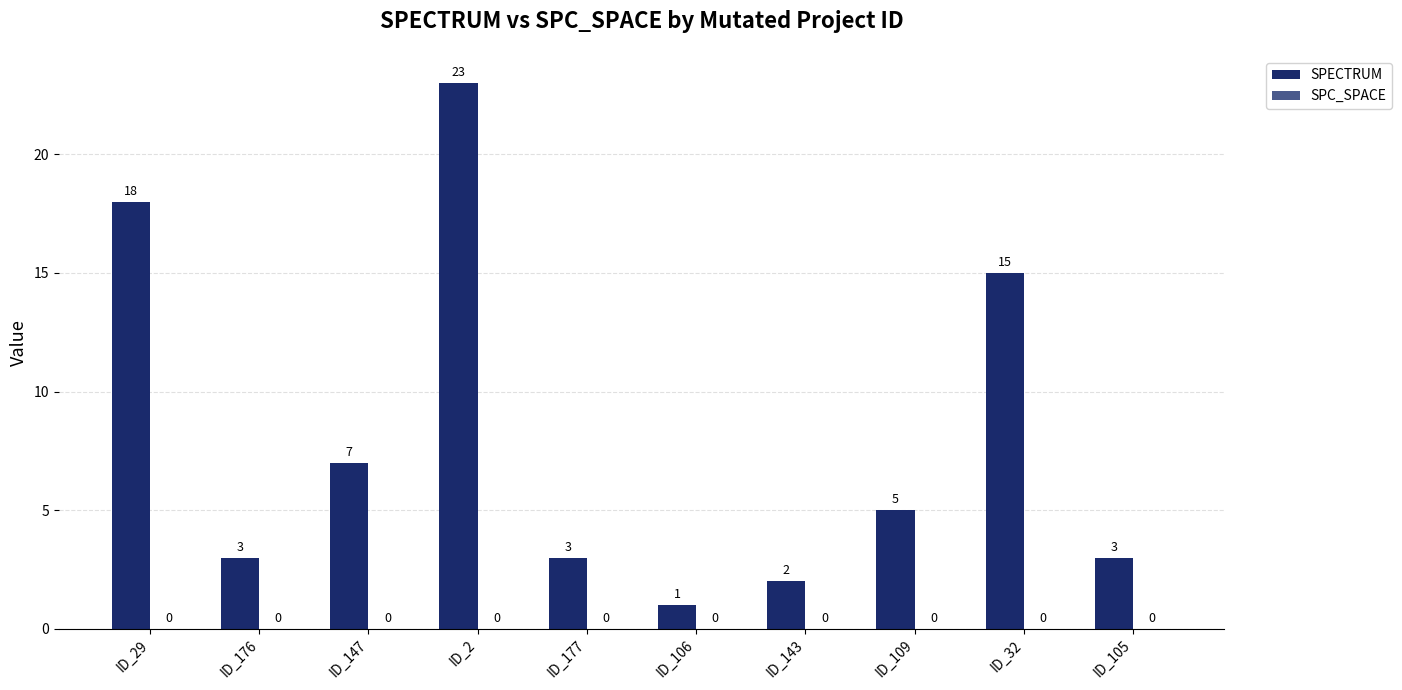

True or false: the data shows 26 at ID_29.

False